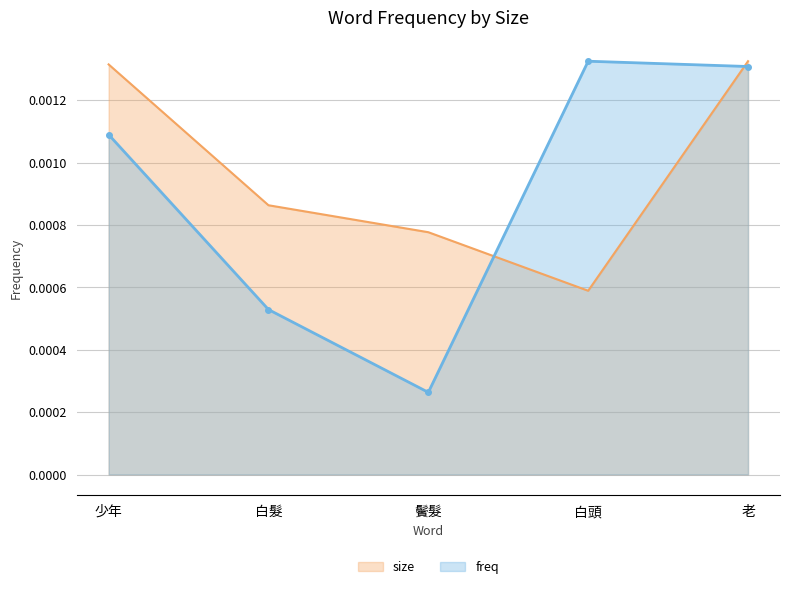

What position from the right is 鬢髮?

3